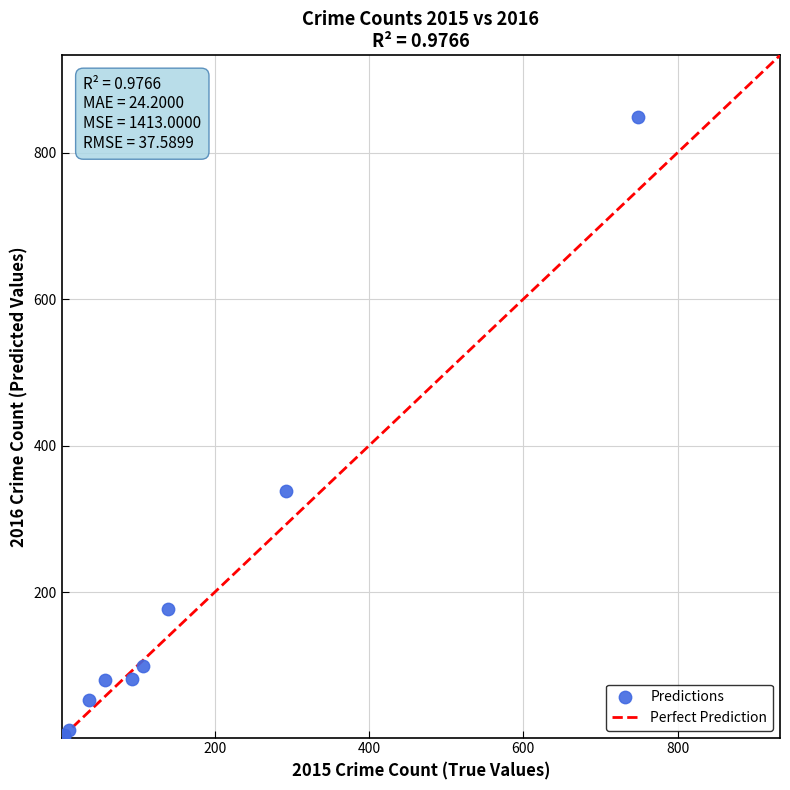

What Y value in the scatter plot is closest to 425?

338